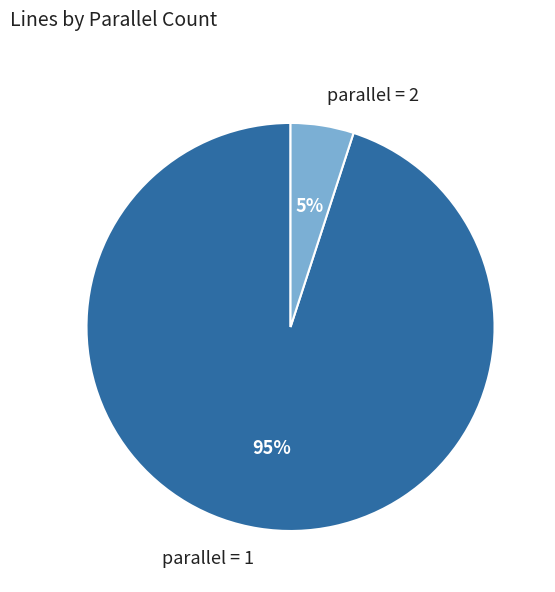

How many slices are in this pie chart?

2